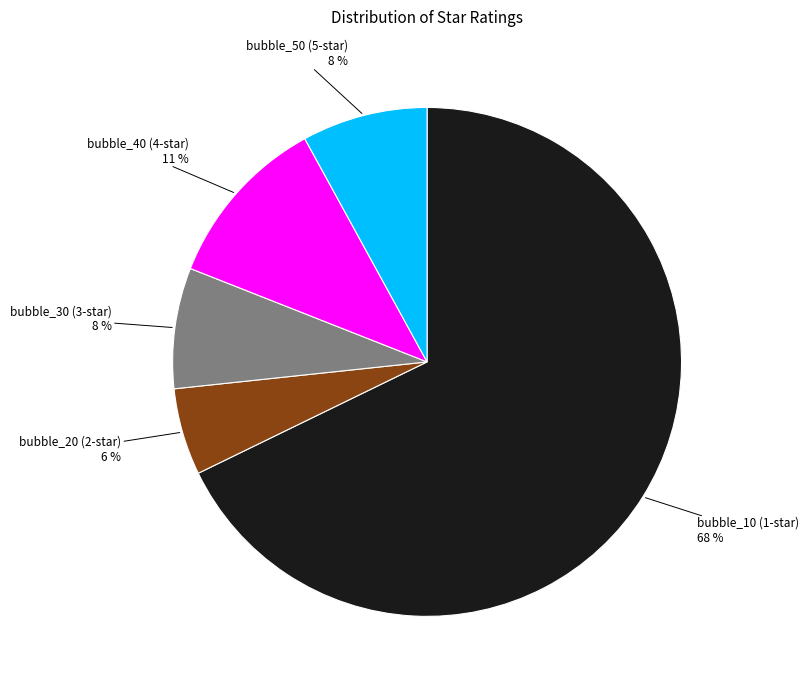

Is bubble_40 the majority of the pie?

No